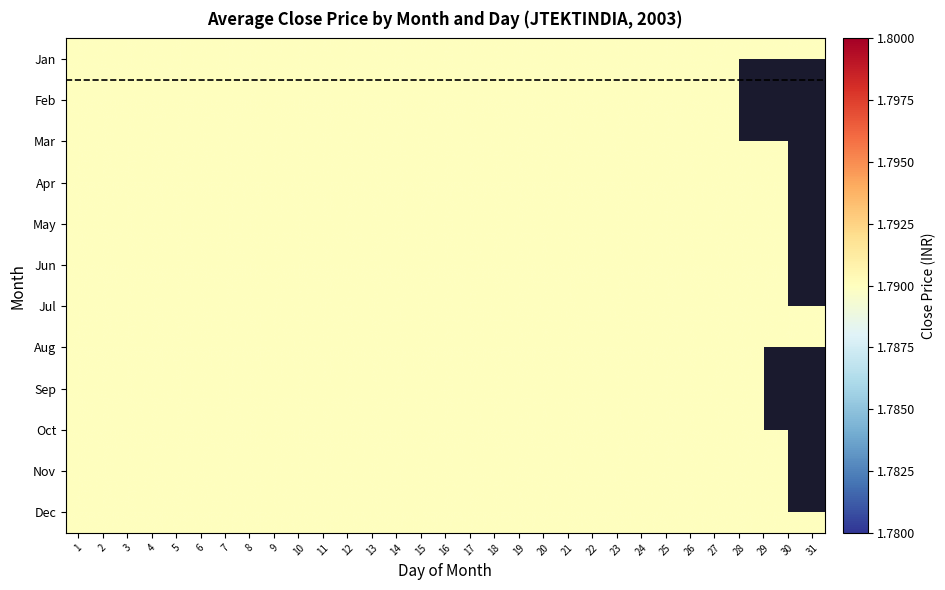

Read the 1 value at 12.

1.8